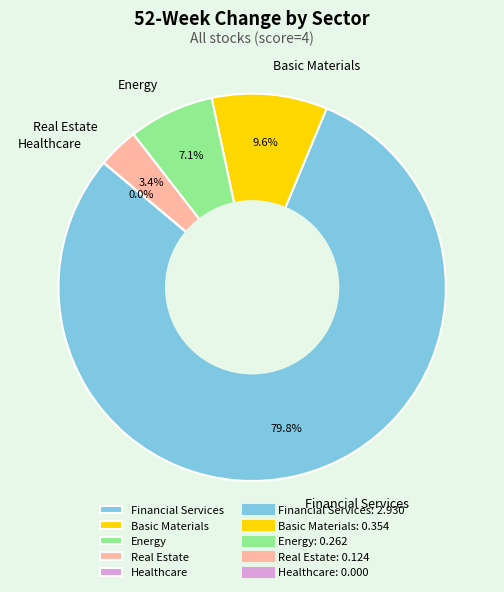

Which has a higher value, Financial Services or Healthcare?

Financial Services